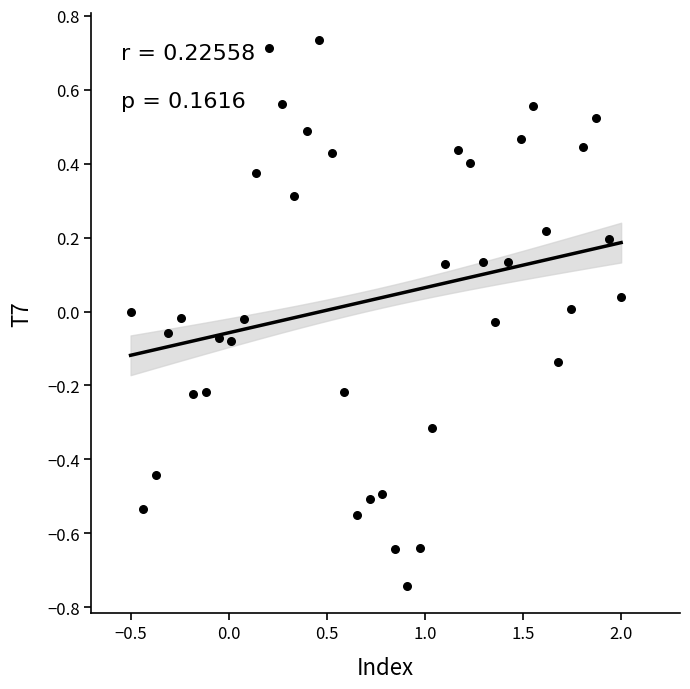

What is the range of Y values (max minus min)?

1.5